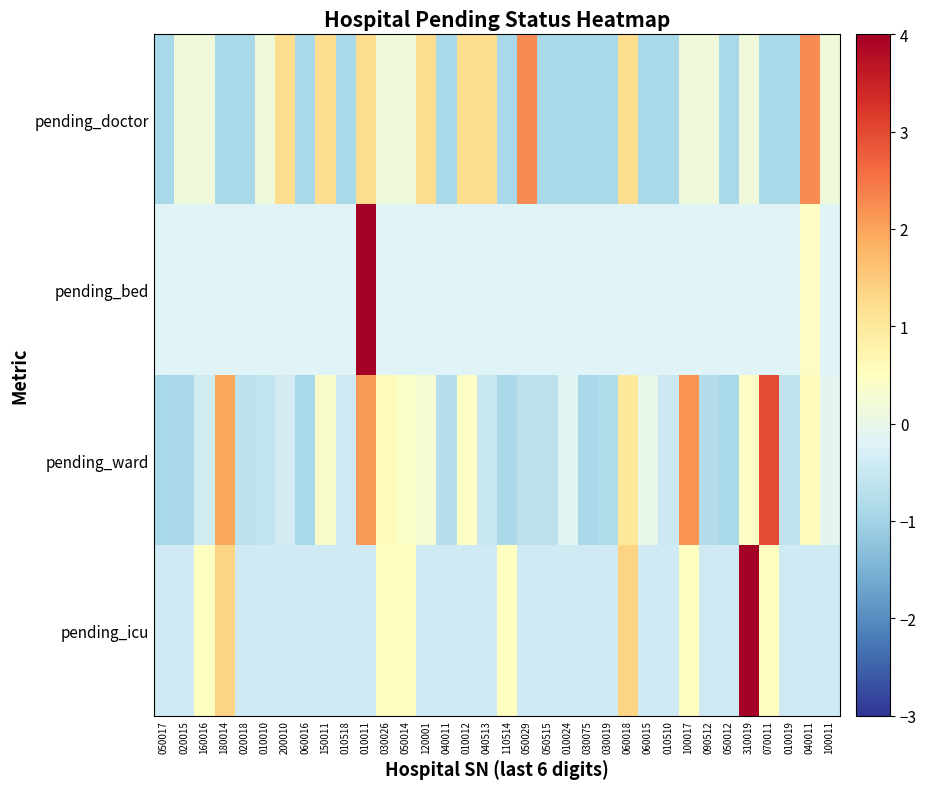

How many distinct data groups are displayed?

4